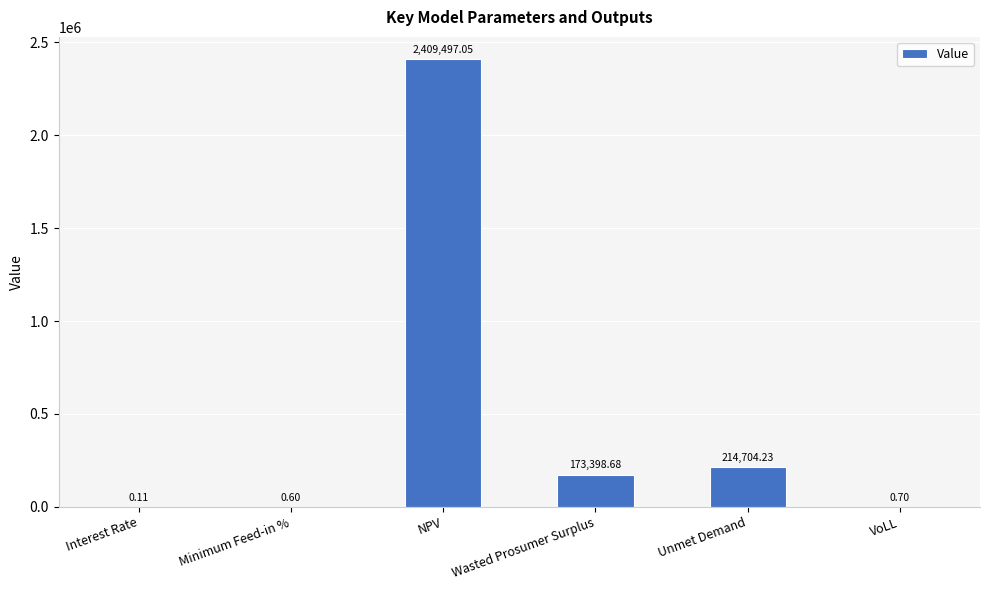

Which has a higher value, Unmet Demand or Wasted Prosumer Surplus?

Unmet Demand